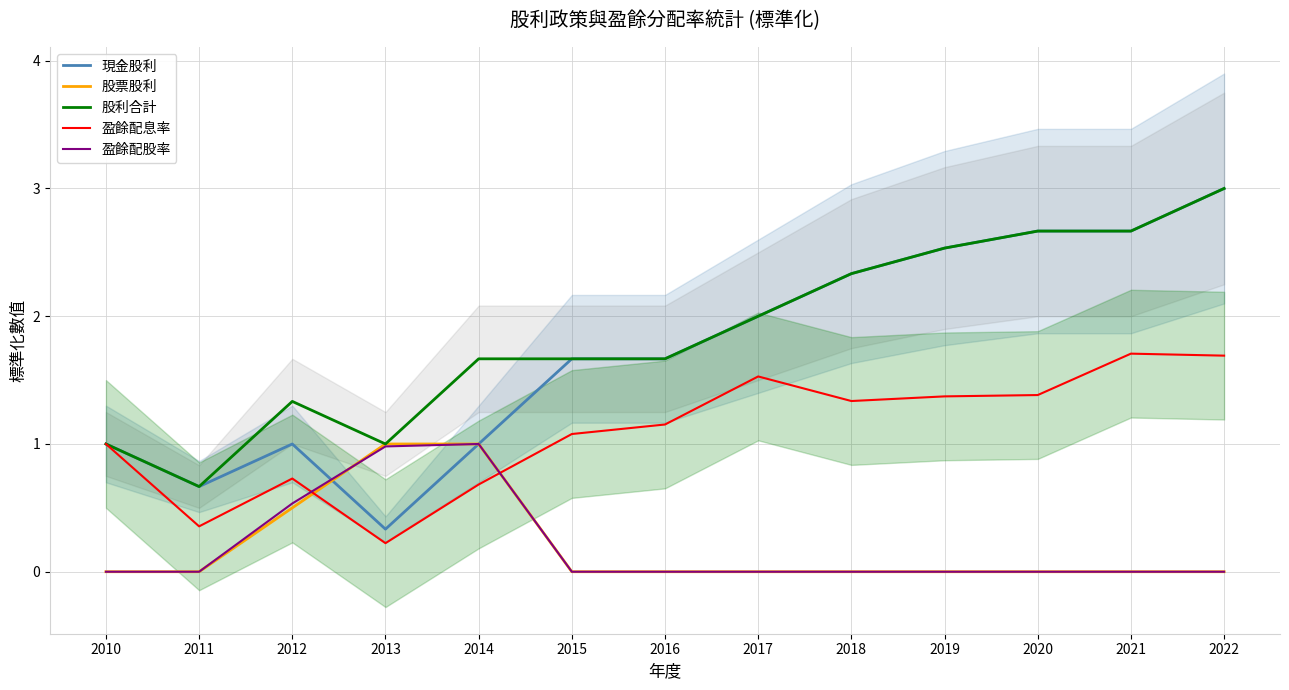

List the labels in order of 現金股利 value, largest first.

2022, 2020, 2021, 2019, 2018, 2017, 2015, 2016, 2010, 2012, 2014, 2011, 2013